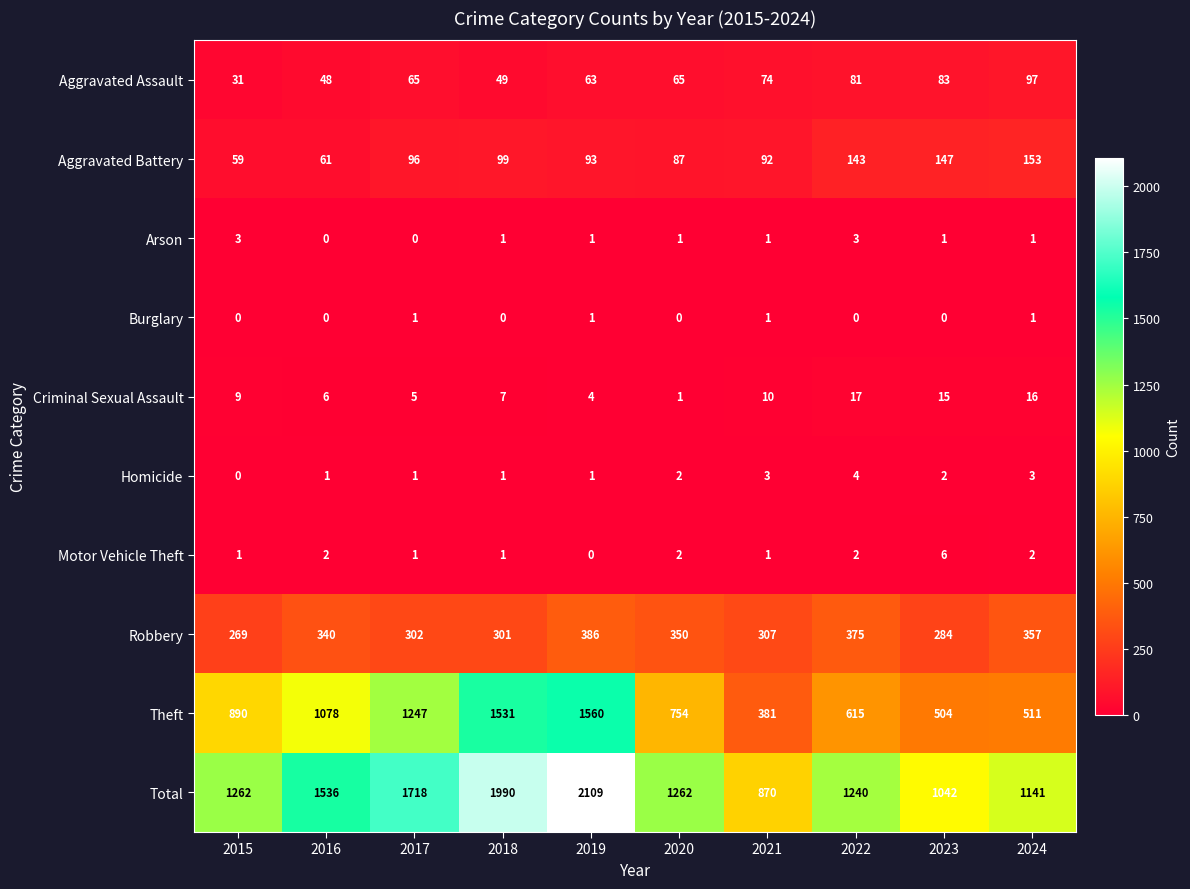

What is the difference between the maximum and minimum values in the Motor Vehicle Theft series?

6